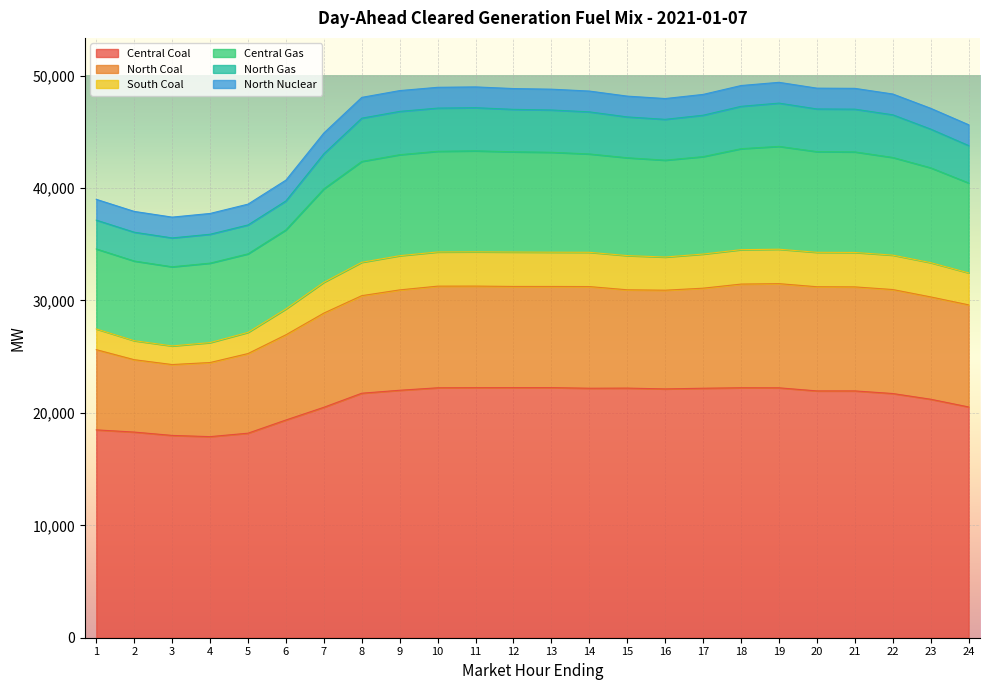

Which label corresponds to the smallest value in the chart?

4